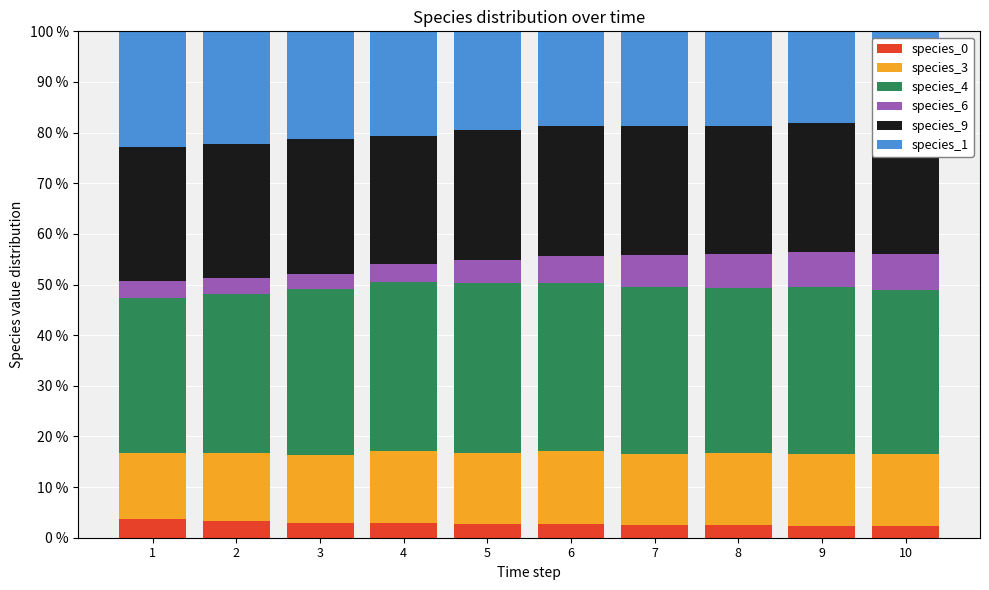

The species_0 series shows 2.5 at 8. True or false?

True